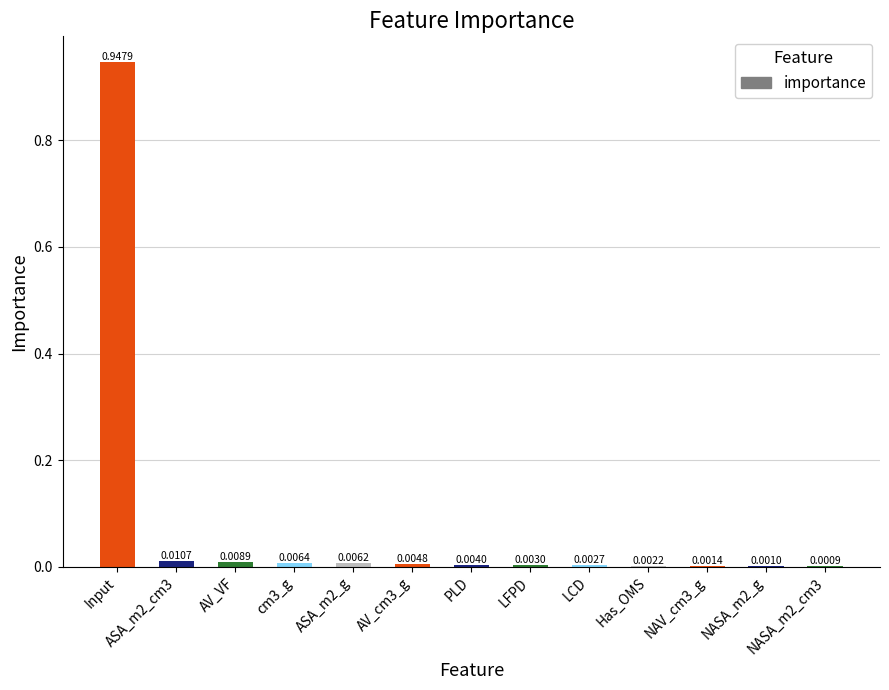

Which has a higher value, LCD or NAV_cm3_g?

LCD